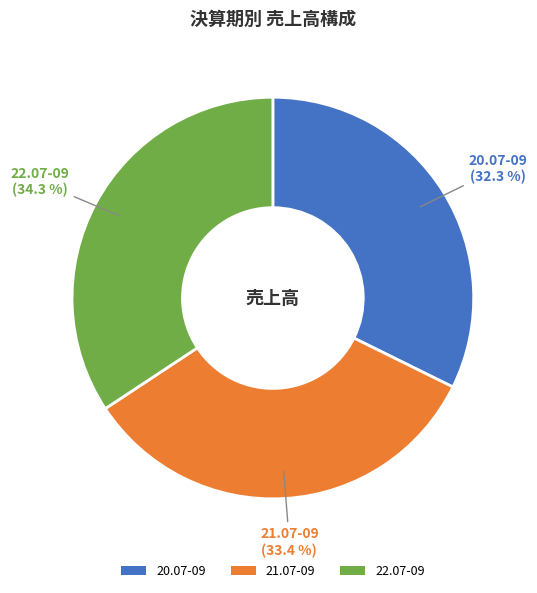

True or false: 22.07-09 accounts for 34% of the total.

True